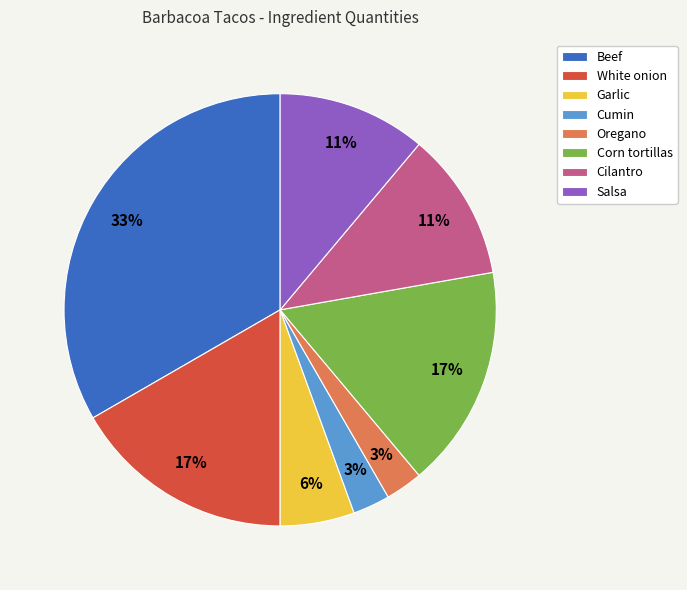

To the nearest percent, what is the average slice percentage?

12%